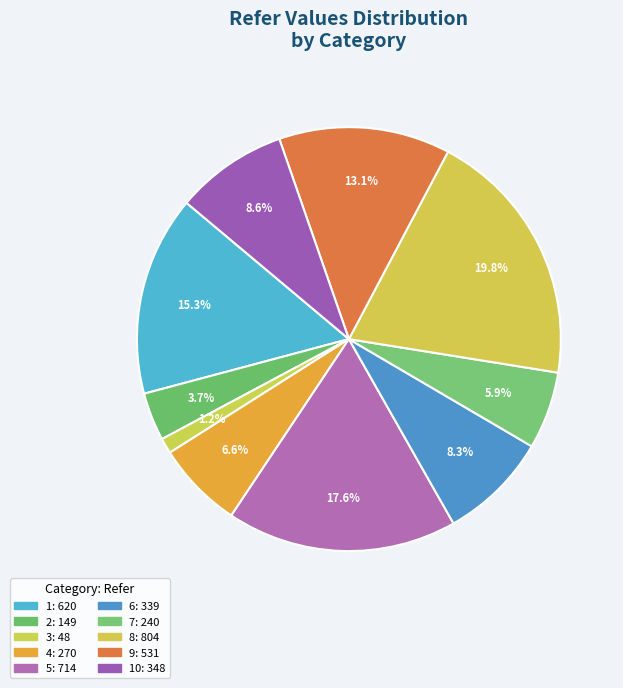

Rank the categories by value from lowest to highest.

3, 2, 7, 4, 6, 10, 9, 1, 5, 8